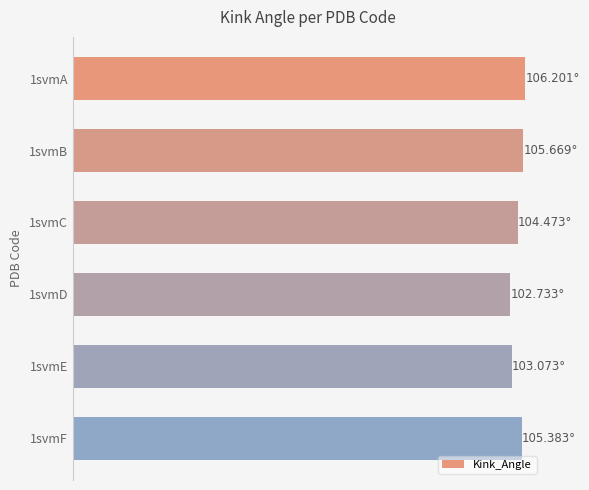

What is the difference between the maximum and minimum values?

3.5